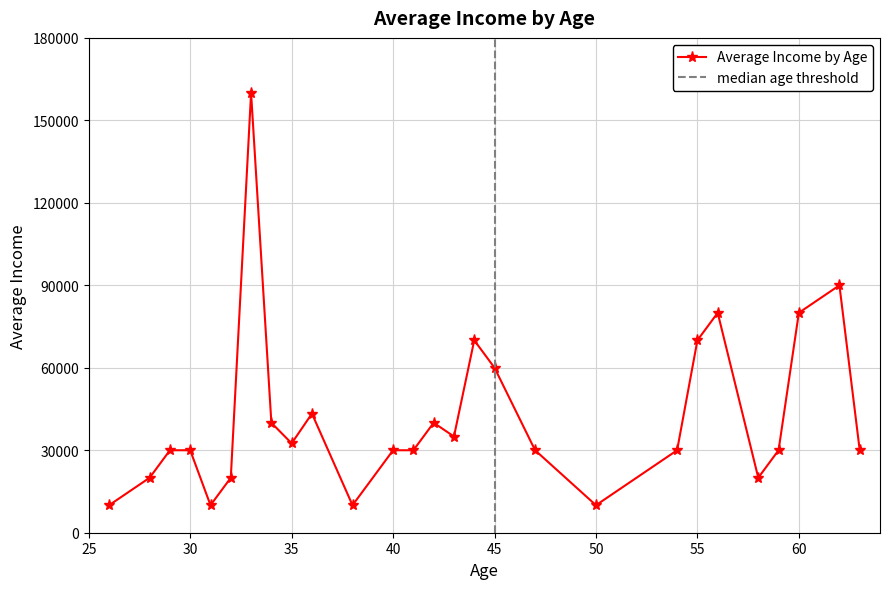

True or false: Average Income by Age has more than 0 interior local peaks.

True